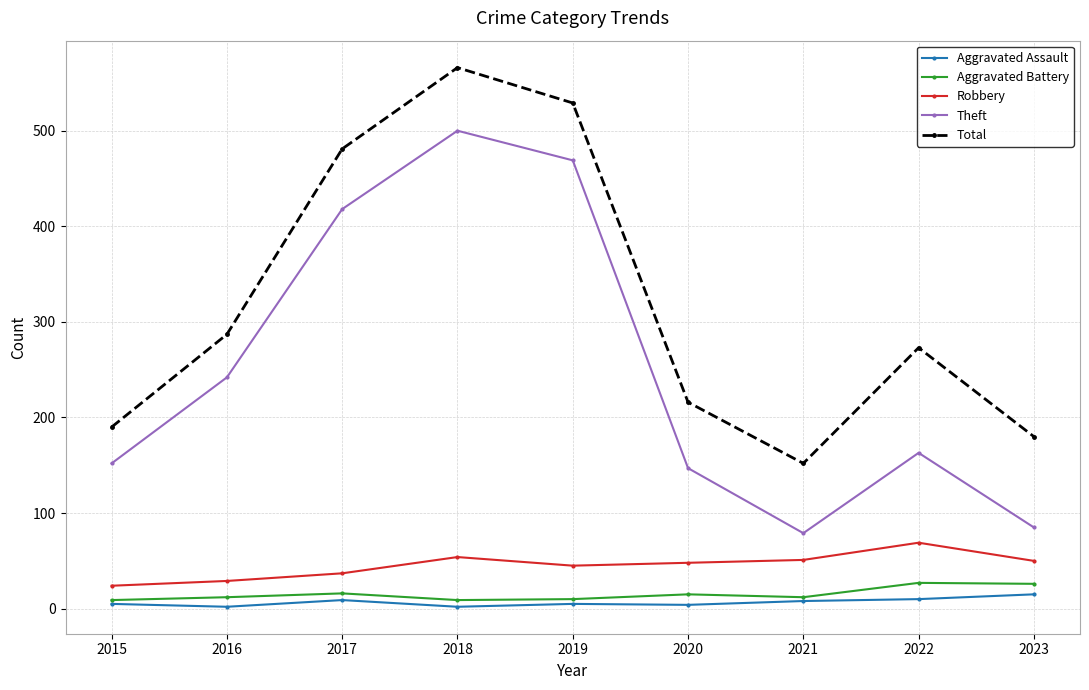

At which category is the sum across all series the highest?

2018